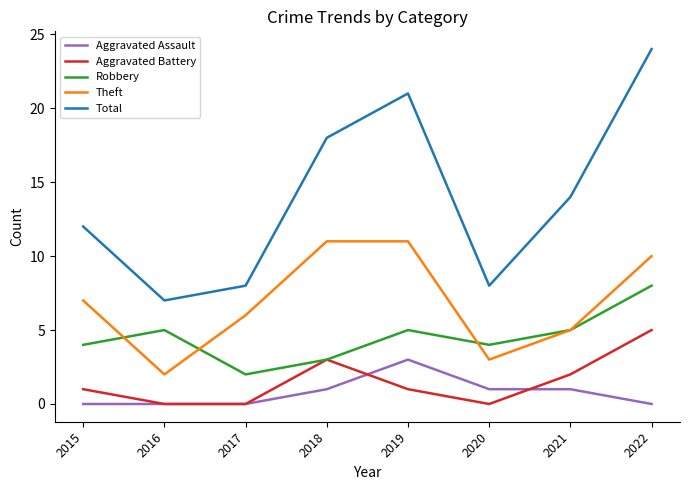

Is the value of Robbery at 2015 greater than the value of Total at 2016?

No